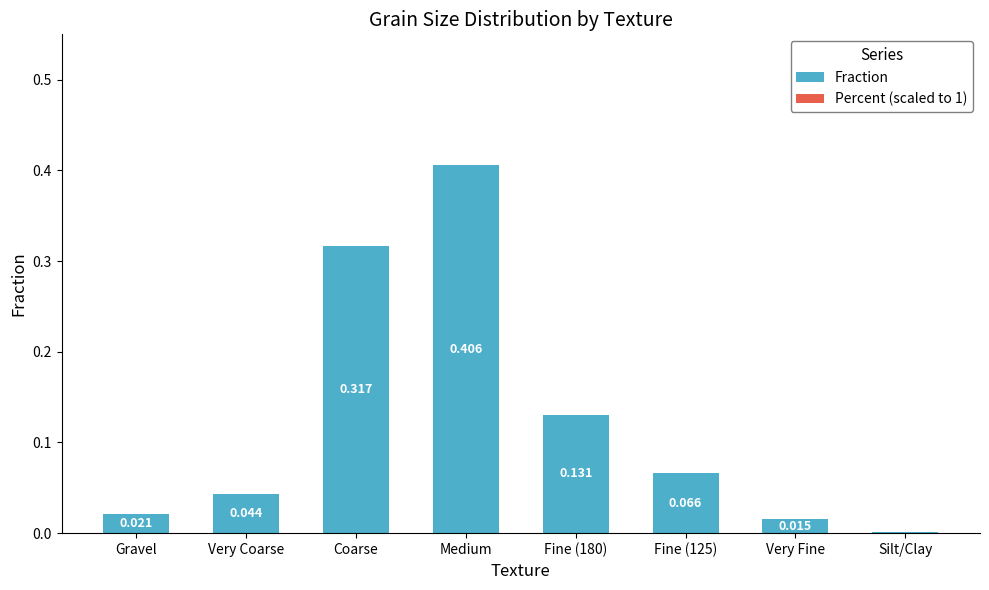

Is it true that Percent (scaled to 1) equals -0.0 at Coarse?

False